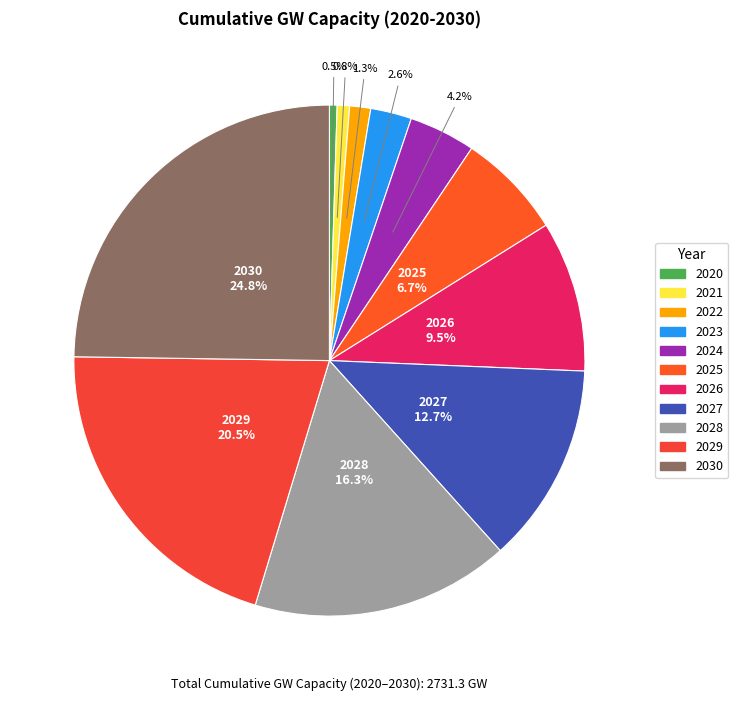

To the nearest percent, what is the difference between the 2022 and 2028 slice percentages?

15%